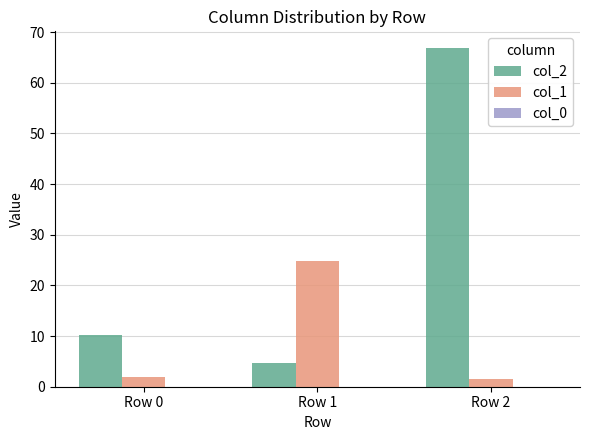

Which series has the largest total across all categories?

col_2